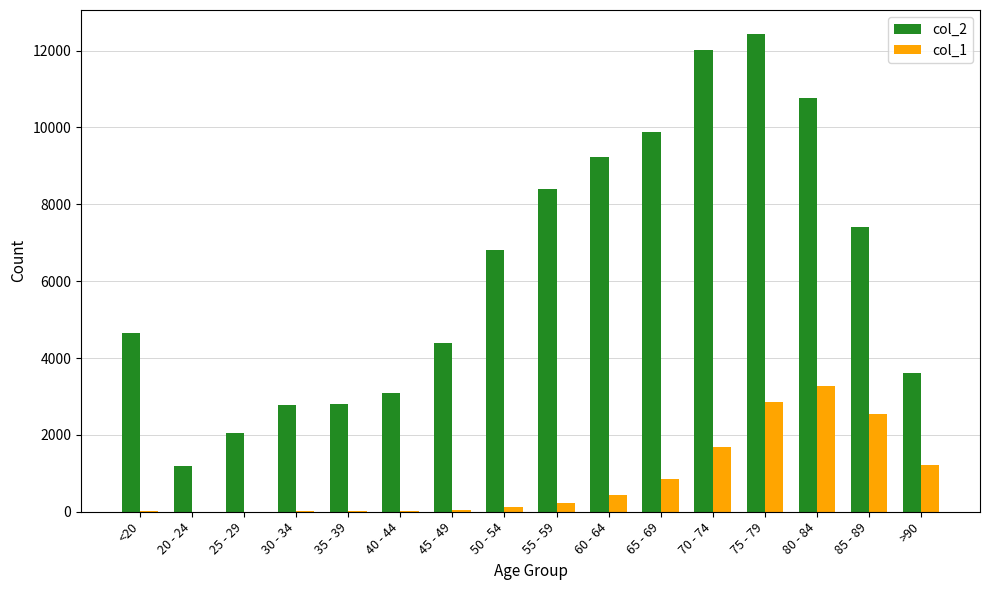

The value of col_2 at 35 - 39 is 2814. True or false?

True